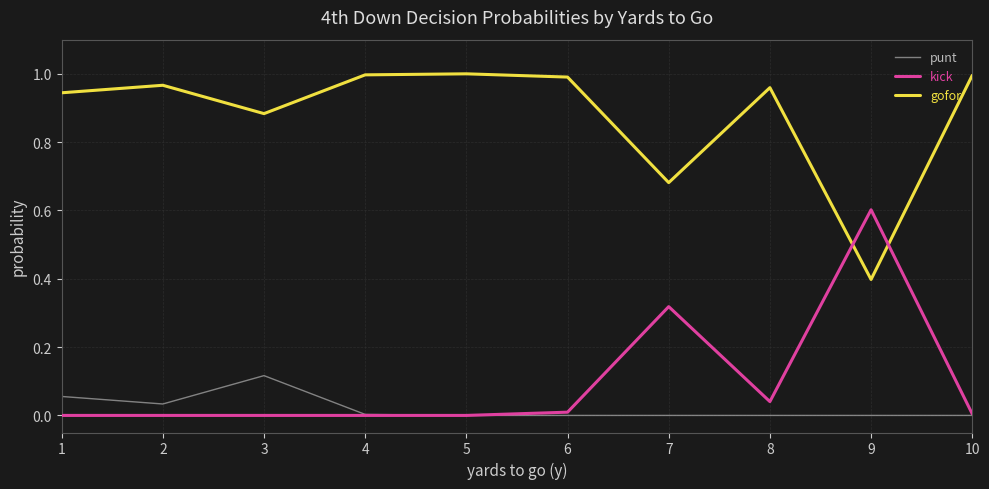

True or false: kick has a value of 0.0 at 3.

True